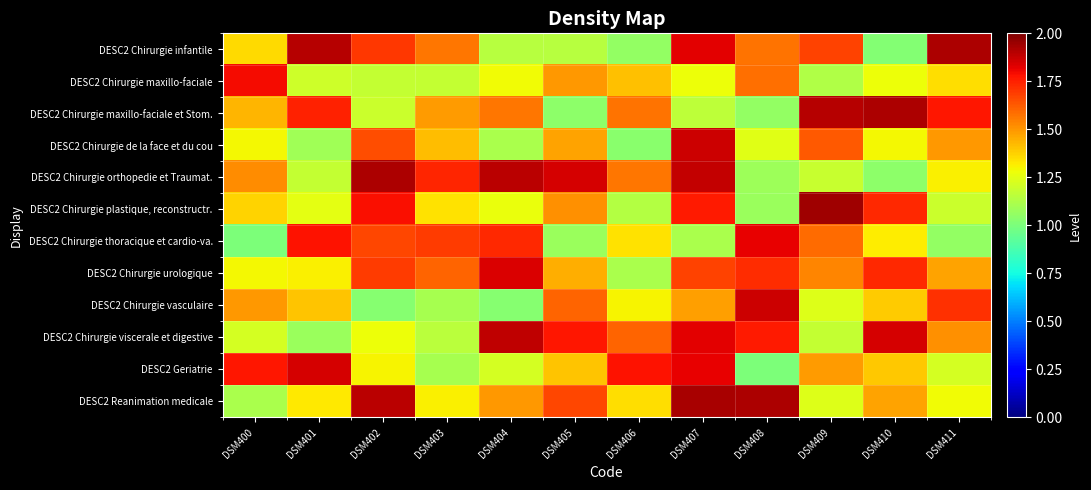

Reading left to right, what are all the values shown in this chart?

DESC2 Chirurgie infantile: DSM400=1.4	DSM401=1.9	DSM402=1.7	DSM403=1.6	DSM404=1.1	DSM405=1.1	DSM406=1.1	DSM407=1.8	DSM408=1.6	DSM409=1.7	DSM410=1.0	DSM411=1.9
DESC2 Chirurgie maxillo-faciale: DSM400=1.8	DSM401=1.2	DSM402=1.2	DSM403=1.2	DSM404=1.3	DSM405=1.5	DSM406=1.4	DSM407=1.3	DSM408=1.6	DSM409=1.1	DSM410=1.3	DSM411=1.3
DESC2 Chirurgie maxillo-faciale et Stom.: DSM400=1.4	DSM401=1.7	DSM402=1.2	DSM403=1.5	DSM404=1.6	DSM405=1.0	DSM406=1.6	DSM407=1.2	DSM408=1.1	DSM409=1.9	DSM410=1.9	DSM411=1.8
DESC2 Chirurgie de la face et du cou: DSM400=1.3	DSM401=1.1	DSM402=1.7	DSM403=1.4	DSM404=1.1	DSM405=1.5	DSM406=1.0	DSM407=1.9	DSM408=1.2	DSM409=1.6	DSM410=1.3	DSM411=1.5
DESC2 Chirurgie orthopedie et Traumat.: DSM400=1.5	DSM401=1.2	DSM402=1.9	DSM403=1.7	DSM404=1.9	DSM405=1.9	DSM406=1.6	DSM407=1.9	DSM408=1.1	DSM409=1.2	DSM410=1.0	DSM411=1.3
DESC2 Chirurgie plastique, reconstructr.: DSM400=1.4	DSM401=1.3	DSM402=1.8	DSM403=1.3	DSM404=1.3	DSM405=1.5	DSM406=1.1	DSM407=1.8	DSM408=1.1	DSM409=1.9	DSM410=1.7	DSM411=1.2
DESC2 Chirurgie thoracique et cardio-va.: DSM400=1.0	DSM401=1.8	DSM402=1.7	DSM403=1.7	DSM404=1.7	DSM405=1.1	DSM406=1.3	DSM407=1.1	DSM408=1.8	DSM409=1.6	DSM410=1.3	DSM411=1.1
DESC2 Chirurgie urologique: DSM400=1.3	DSM401=1.3	DSM402=1.7	DSM403=1.6	DSM404=1.8	DSM405=1.4	DSM406=1.1	DSM407=1.7	DSM408=1.7	DSM409=1.5	DSM410=1.7	DSM411=1.5
DESC2 Chirurgie vasculaire: DSM400=1.5	DSM401=1.4	DSM402=1.0	DSM403=1.1	DSM404=1.0	DSM405=1.6	DSM406=1.3	DSM407=1.5	DSM408=1.9	DSM409=1.2	DSM410=1.4	DSM411=1.7
DESC2 Chirurgie viscerale et digestive: DSM400=1.2	DSM401=1.1	DSM402=1.3	DSM403=1.2	DSM404=1.9	DSM405=1.8	DSM406=1.6	DSM407=1.8	DSM408=1.8	DSM409=1.2	DSM410=1.8	DSM411=1.5
DESC2 Geriatrie: DSM400=1.8	DSM401=1.9	DSM402=1.3	DSM403=1.1	DSM404=1.2	DSM405=1.4	DSM406=1.8	DSM407=1.8	DSM408=1.0	DSM409=1.5	DSM410=1.4	DSM411=1.2
DESC2 Reanimation medicale: DSM400=1.1	DSM401=1.3	DSM402=1.9	DSM403=1.3	DSM404=1.5	DSM405=1.7	DSM406=1.3	DSM407=1.9	DSM408=1.9	DSM409=1.2	DSM410=1.5	DSM411=1.3